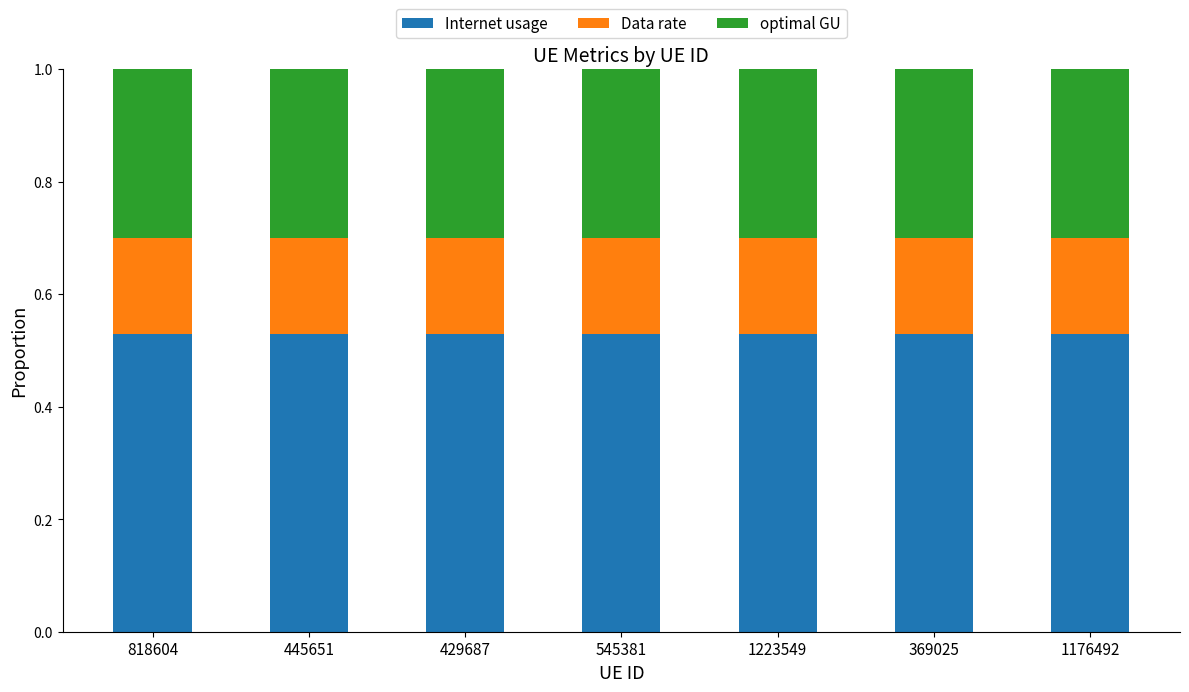

Is it true that Internet usage equals 0.3 at 369025?

False